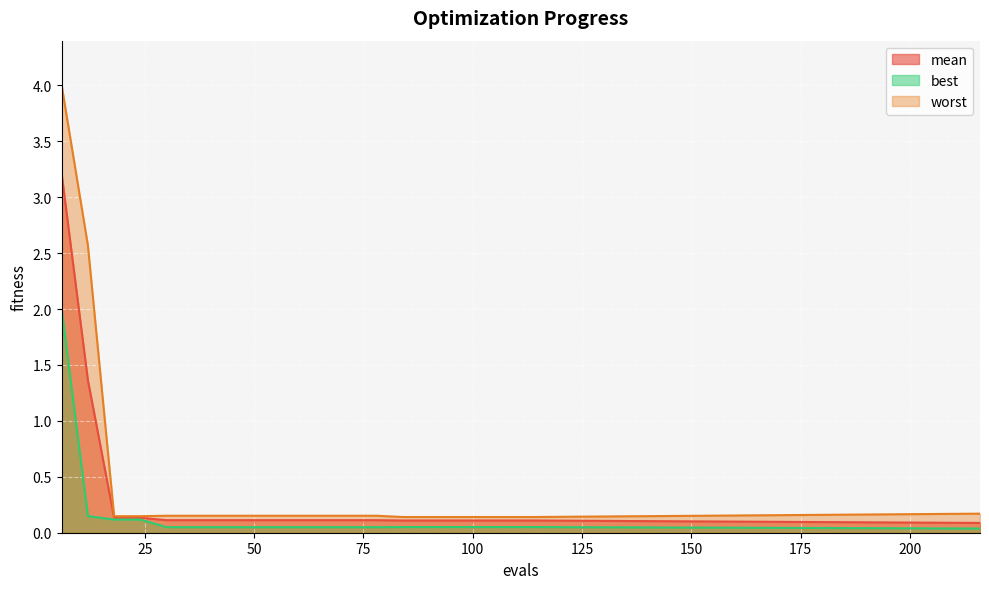

Reading left to right, extract all data points from this chart.

mean: 3.2	1.4	0.1	0.1	0.1	0.1	0.1	0.1	0.1	0.1	0.1	0.1	0.1	0.1	0.1	0.1	0.1	0.1	0.1	0.1
best: 2.0	0.1	0.1	0.1	0.0	0.0	0.0	0.0	0.0	0.0	0.0	0.0	0.0	0.1	0.1	0.1	0.1	0.1	0.1	0.0
worst: 4.0	2.6	0.1	0.1	0.2	0.2	0.2	0.2	0.2	0.2	0.2	0.2	0.2	0.1	0.1	0.1	0.1	0.1	0.1	0.2